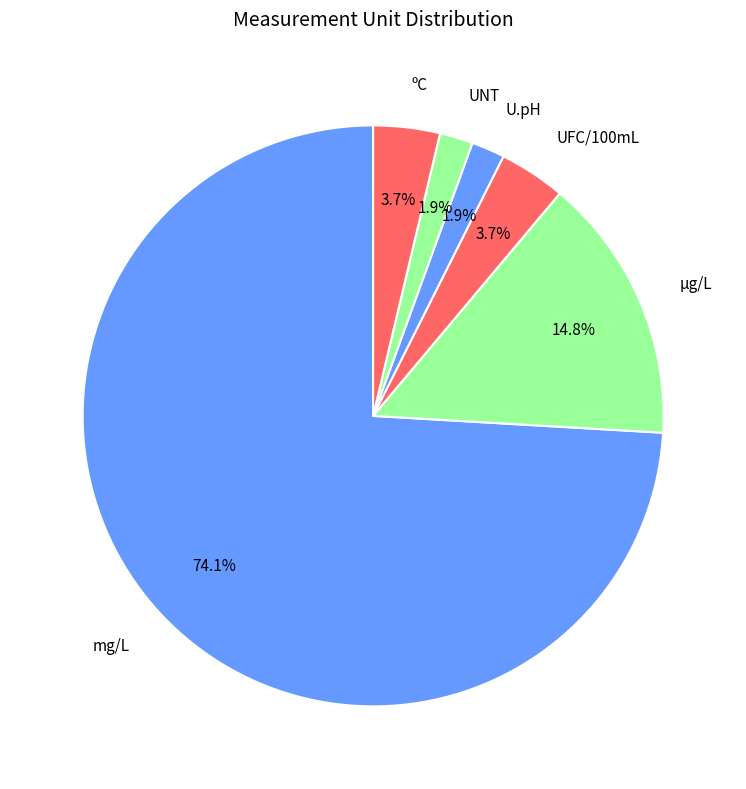

Is µg/L the majority of the pie?

No